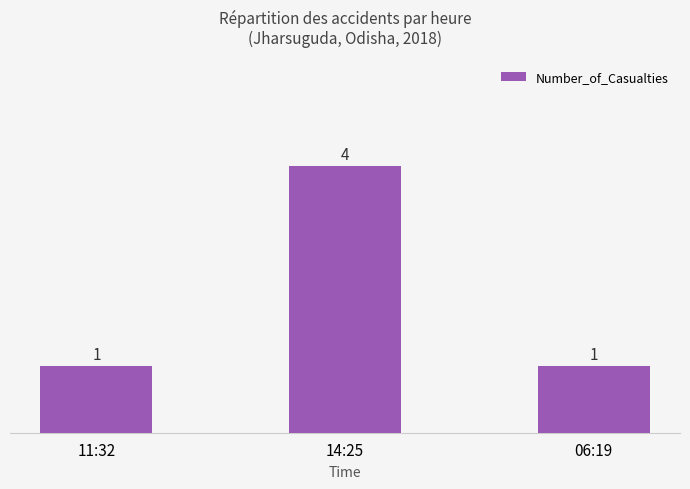

Reading left to right, transcribe all the data shown in this chart.

1	4	1